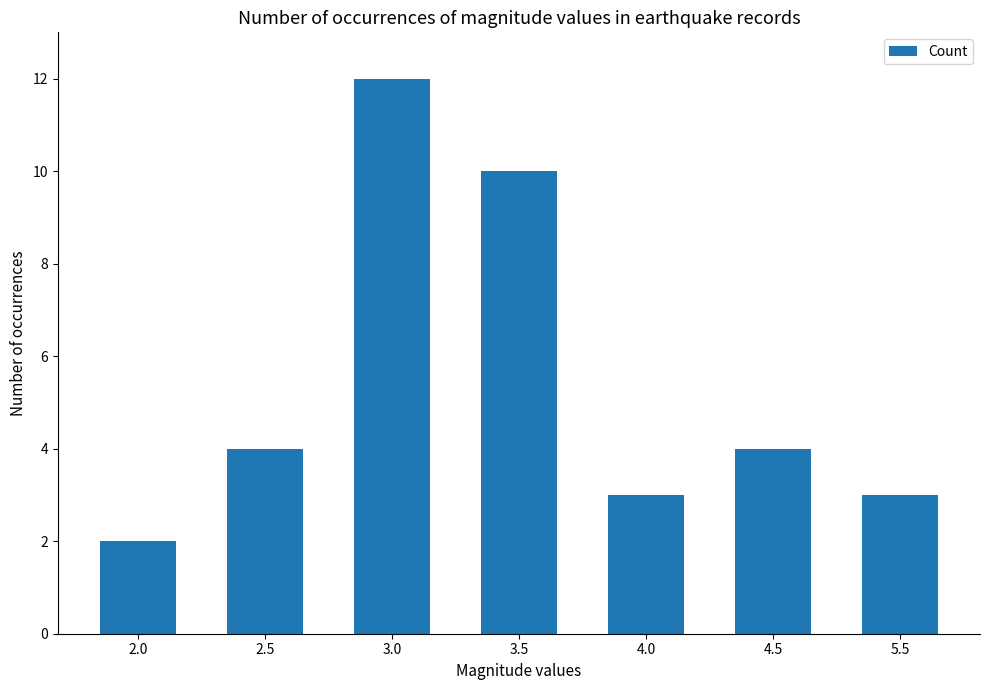

What is the ratio of the value at 2.5 to the value at 5.5?

1.3